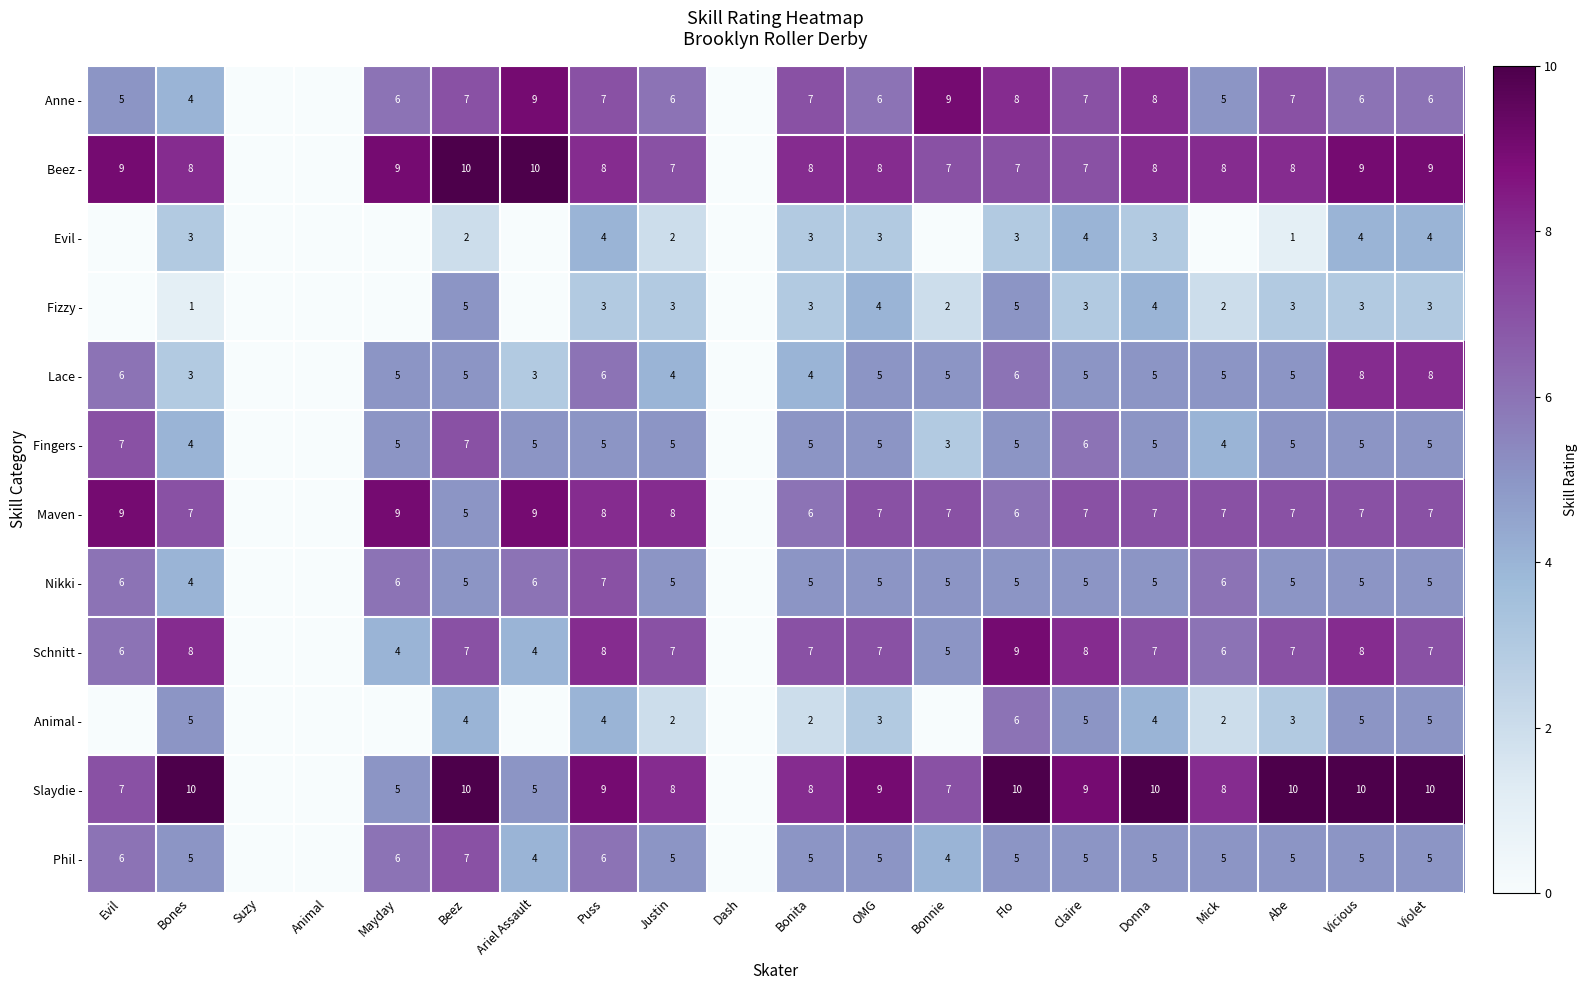

The value of Nikki - at Vicious is 3. True or false?

False